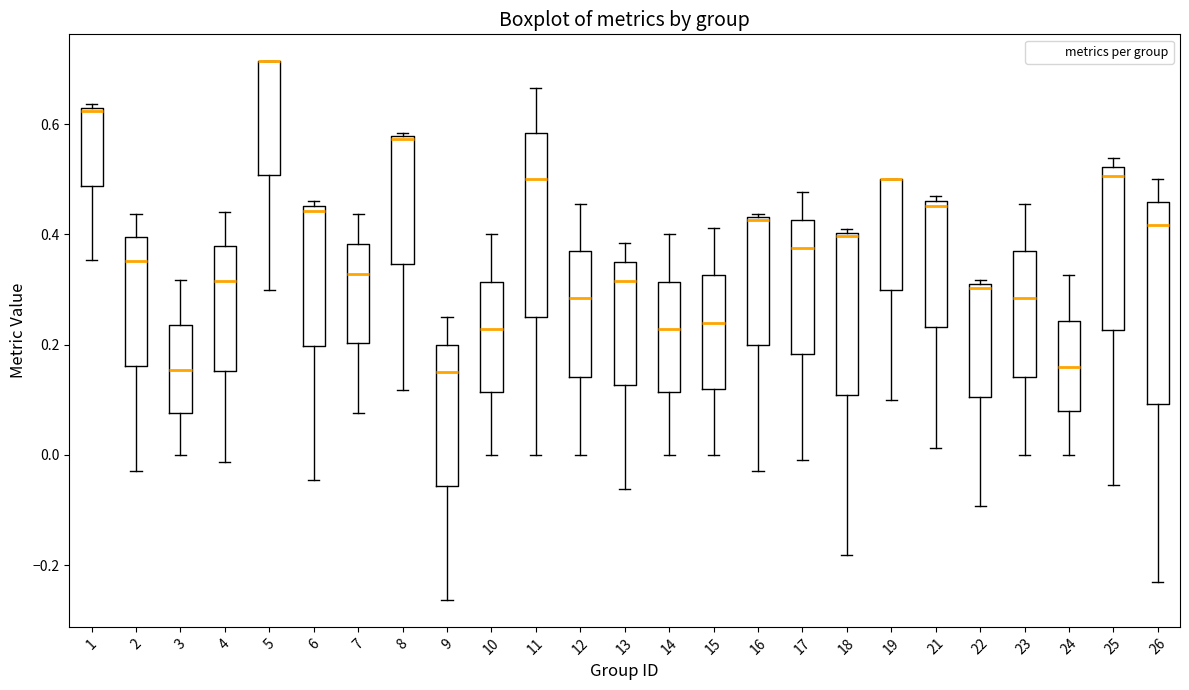

Where is the upper edge of the box at x = 5 on the y-axis? The values are not printed on the chart, so give them approximately, as read against the axis.

0.72